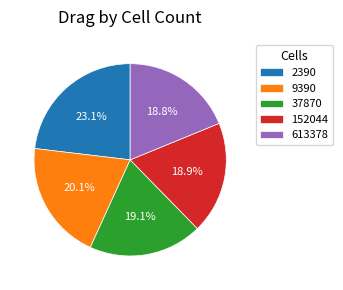

True or false: 37870 accounts for 11% of the total.

False